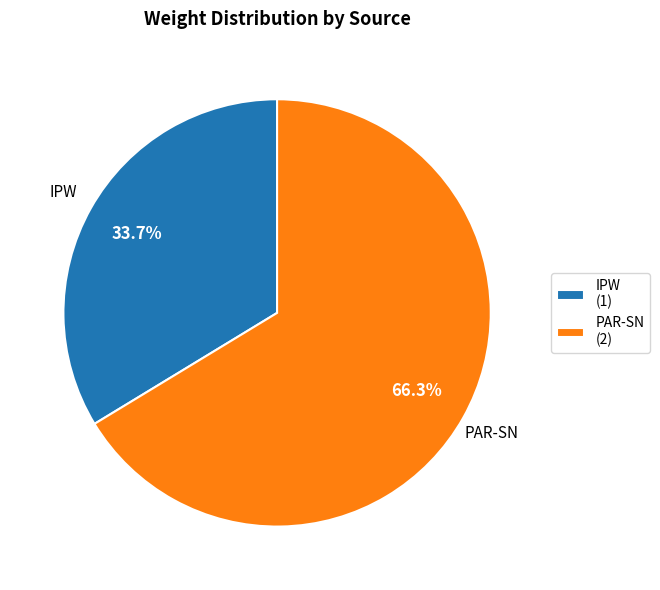

Is there any slice that represents more than half of the pie?

Yes